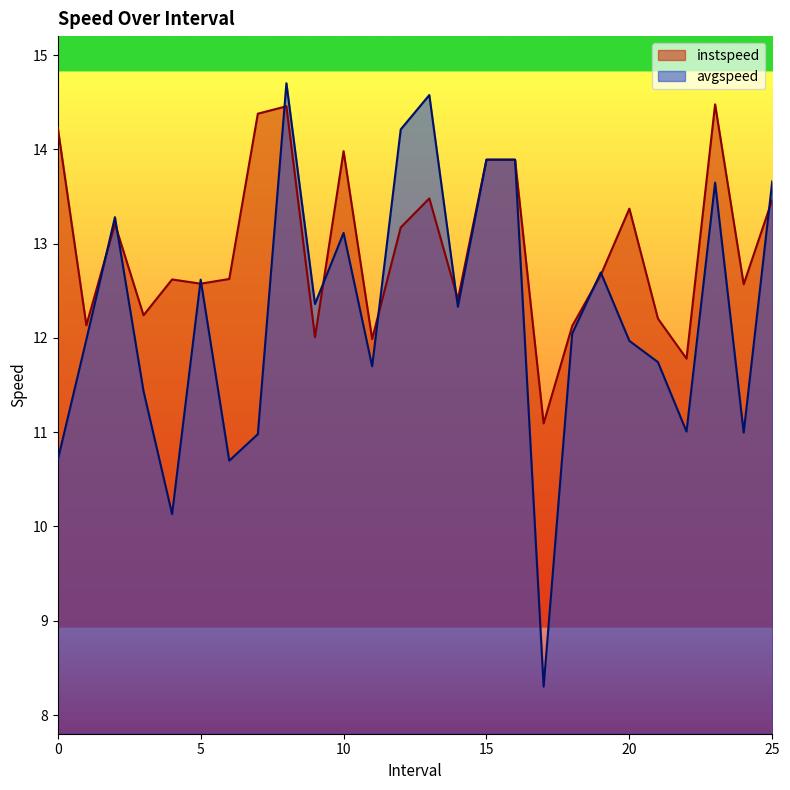

List the series in order of their overall mean, highest first.

instspeed, avgspeed